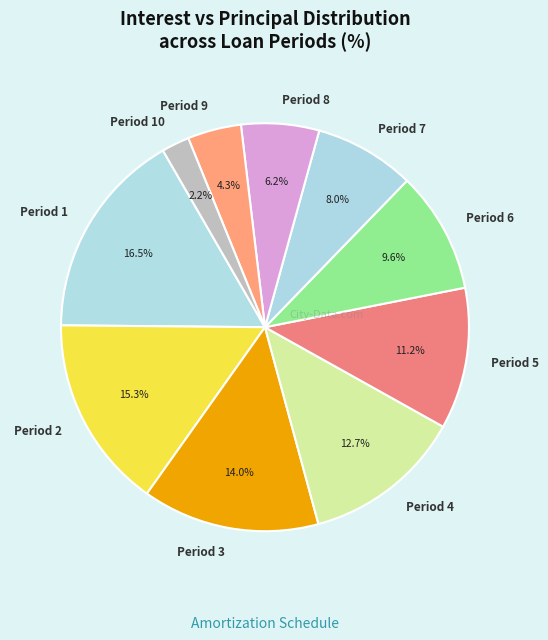

What percentage is NOT represented by Period 8?

93.8%